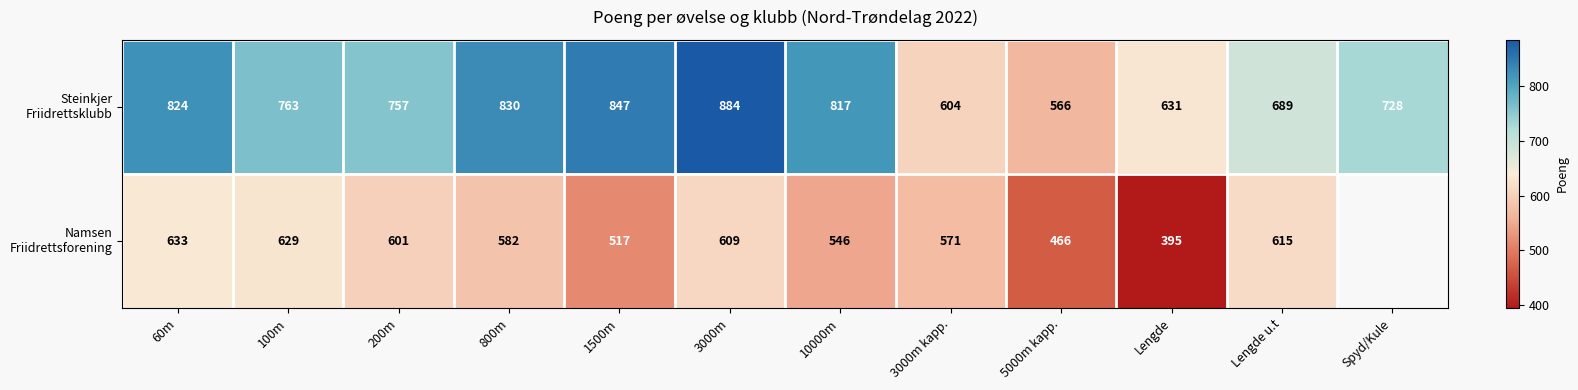

What is the greatest value displayed?

884.0